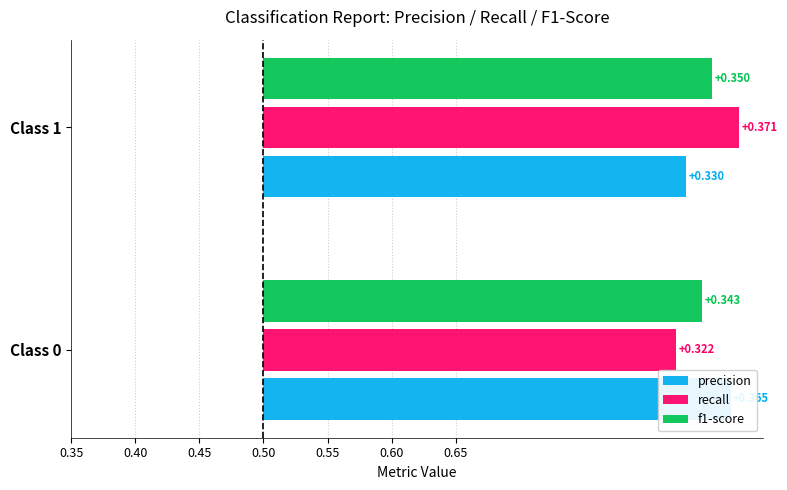

The precision series shows 0.4 at Class 1. True or false?

False